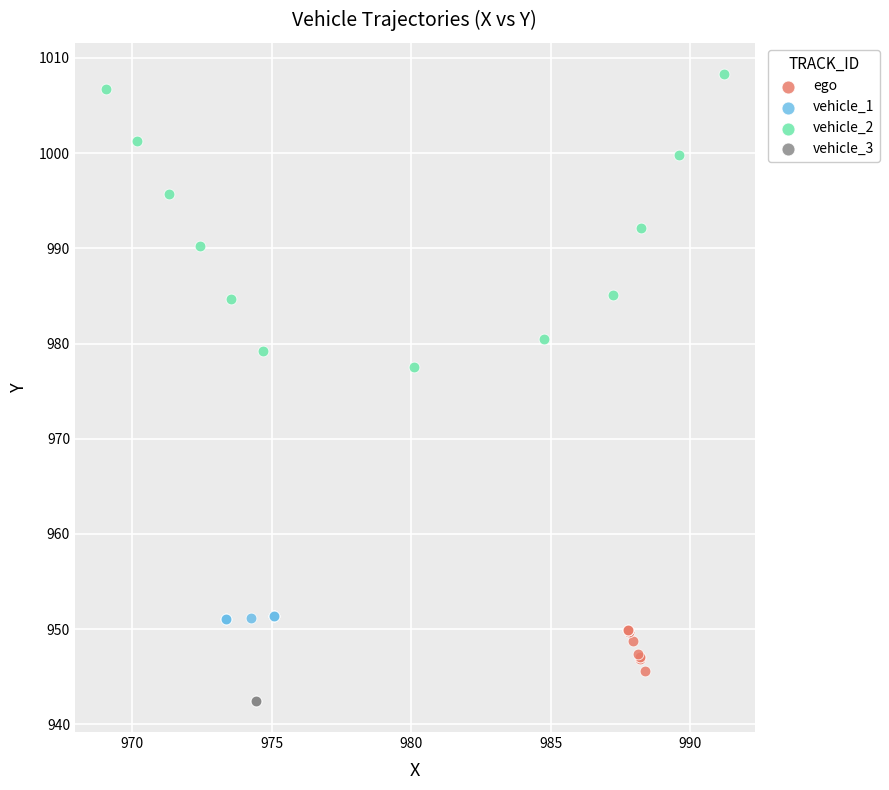

Which series reaches the minimum Y coordinate?

vehicle_3